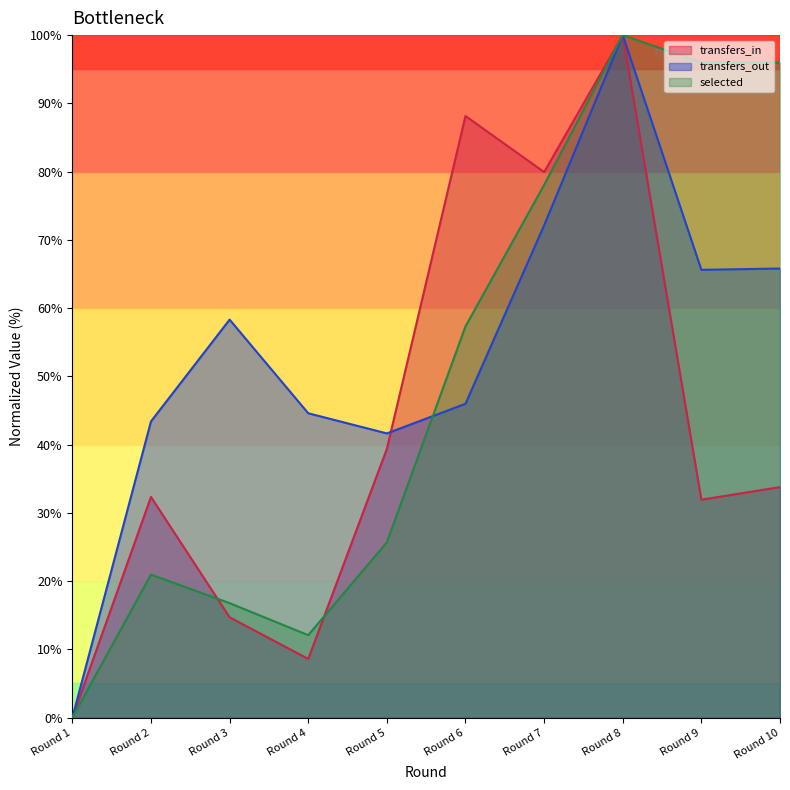

How many values in selected are above zero?

9